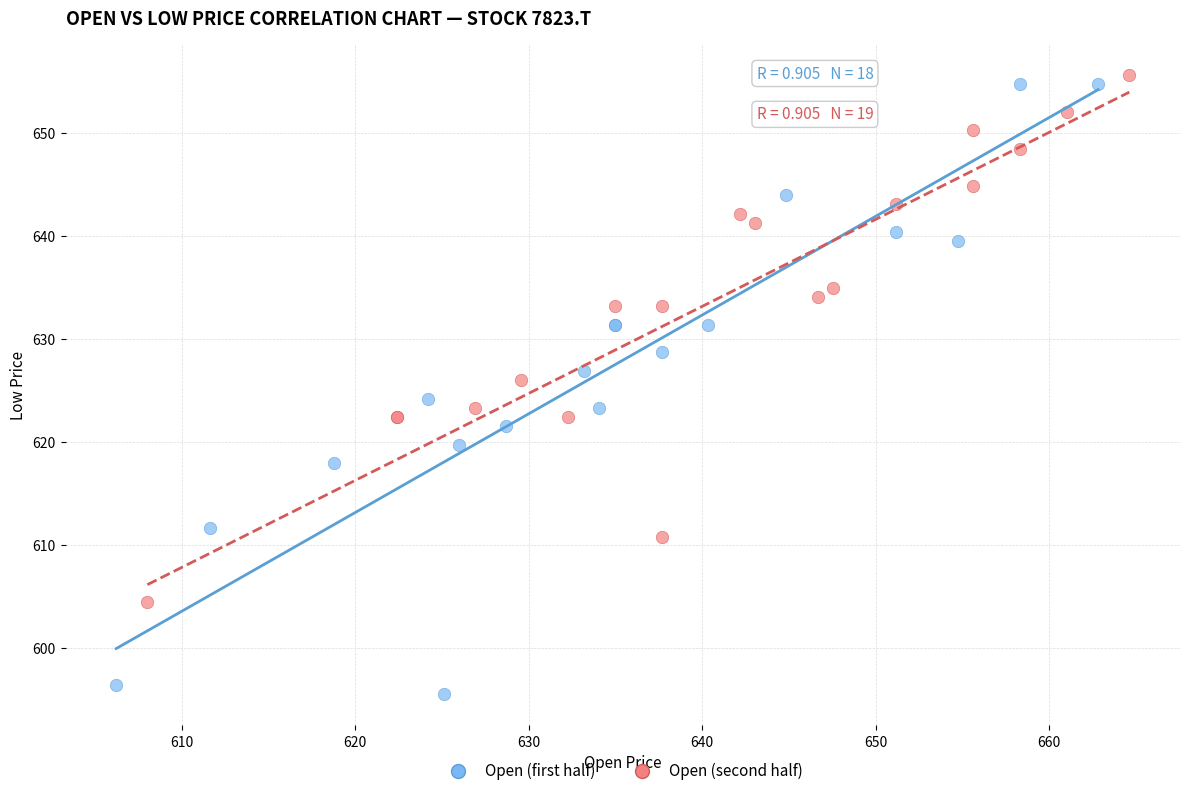

Which series contains the lowest Y value?

Open (first half)